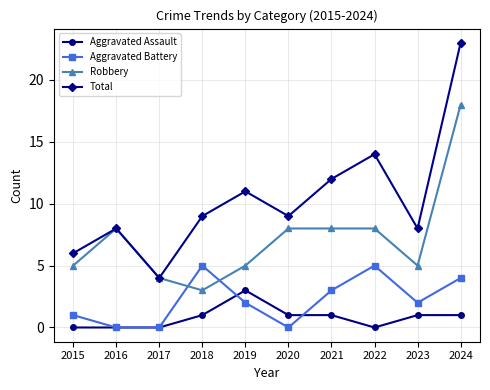

Does the chart display data point markers on the line(s)?

Yes